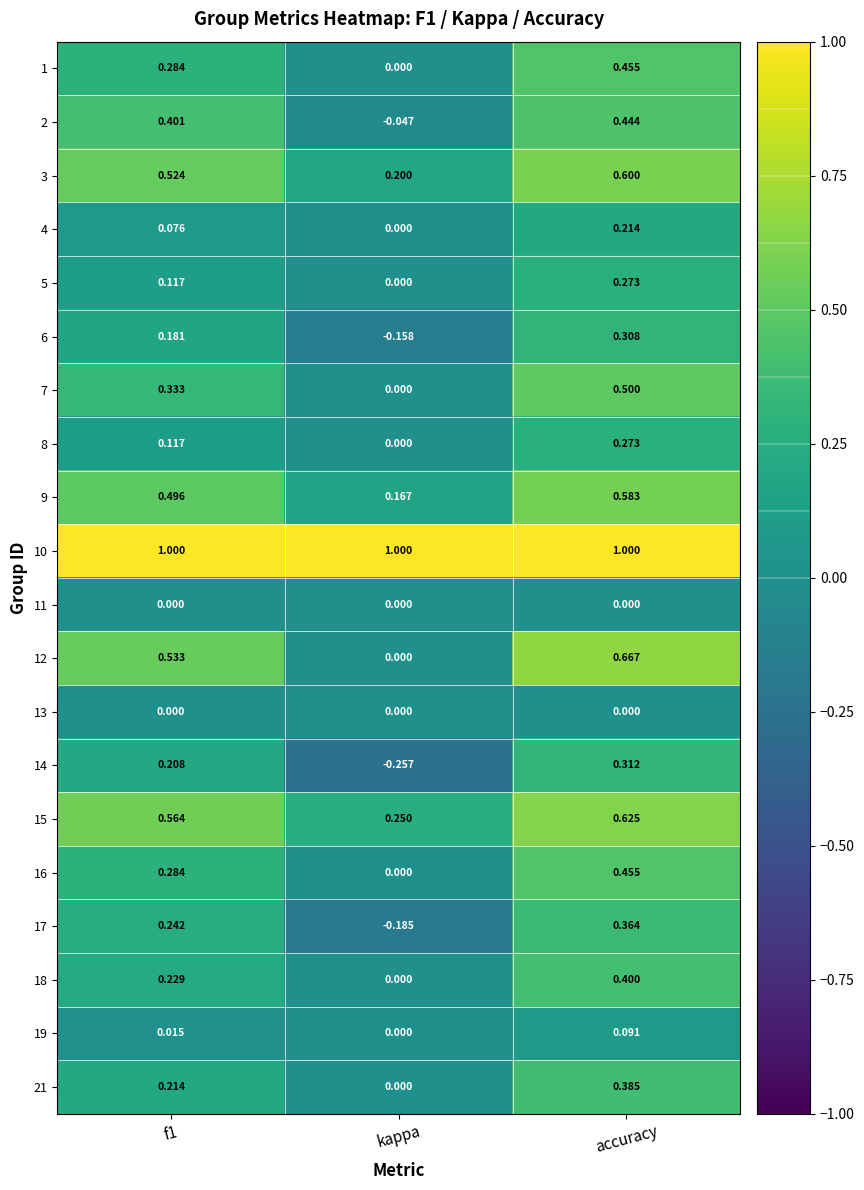

Is the value of 2 at f1 greater than the value of 16 at f1?

Yes